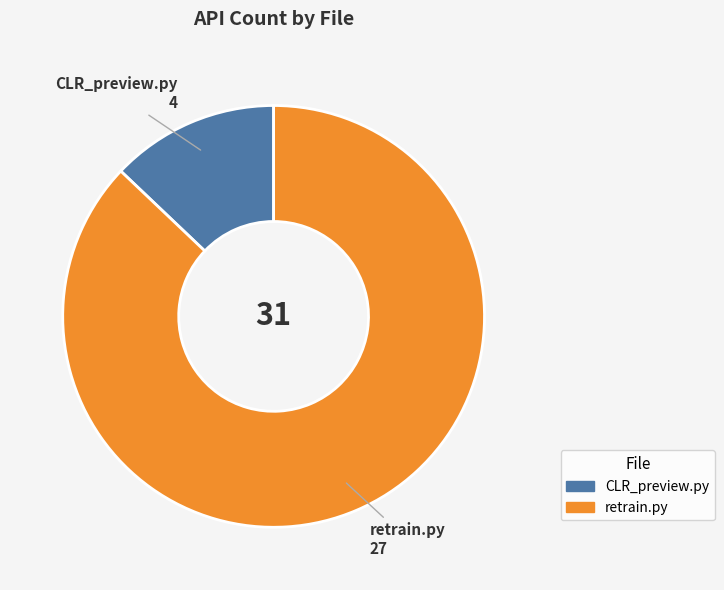

Is there any slice that represents more than half of the pie?

Yes